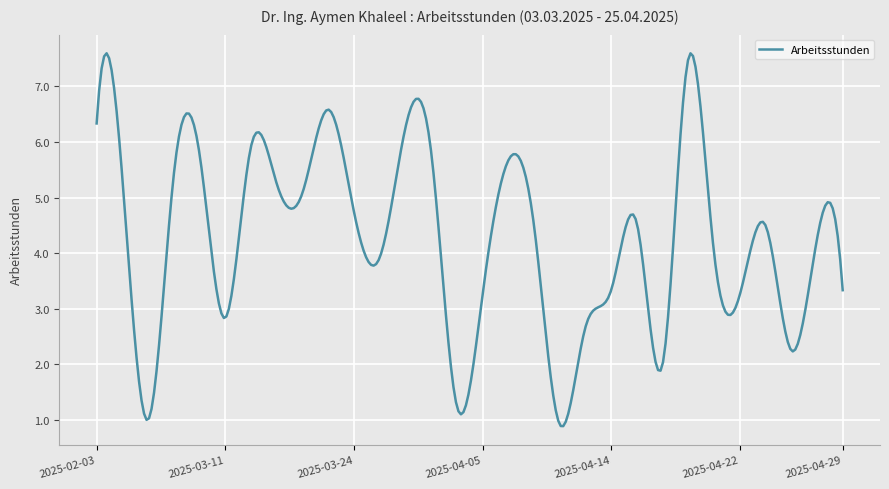

What is the maximum value shown in the chart?

7.6